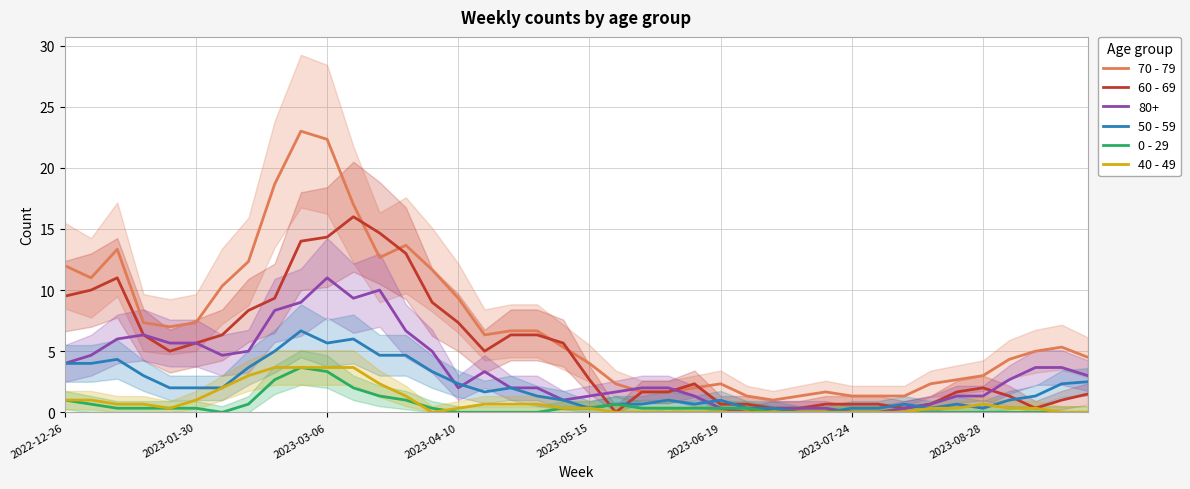

Which has a higher value, 23 or 31?

23